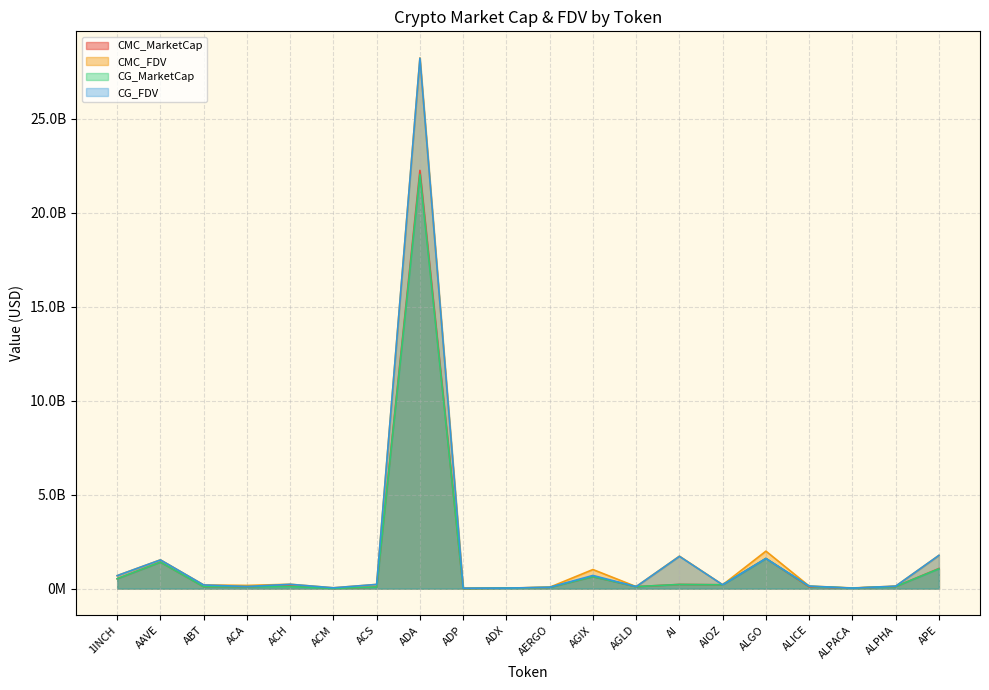

What position from the left is ADX?

10